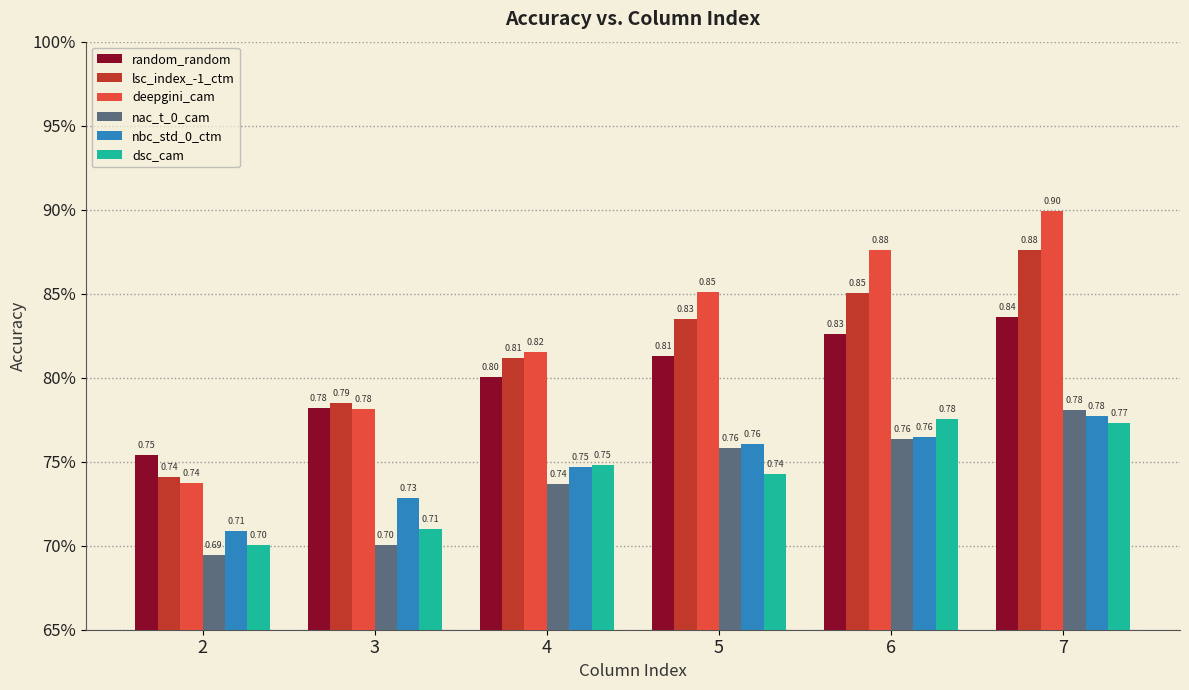

What is the spread (max minus min) of values at 3?

0.1